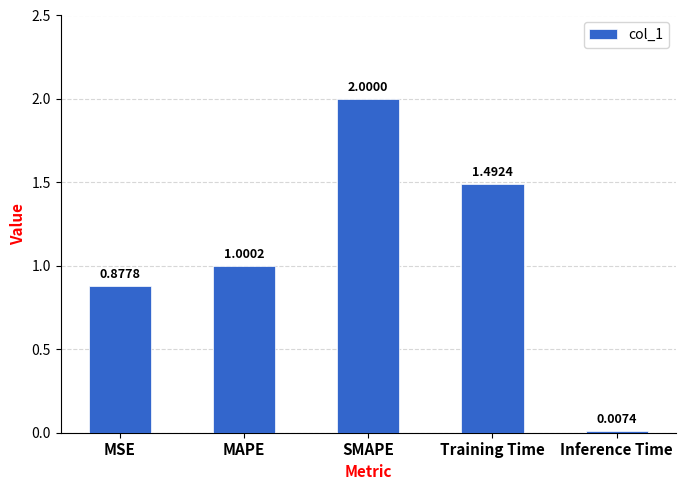

At which label does the data first exceed 1?

MAPE